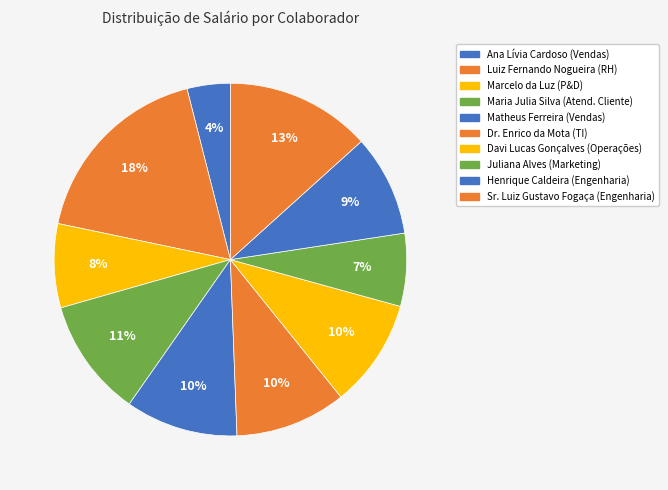

How many slices are in this pie chart?

10